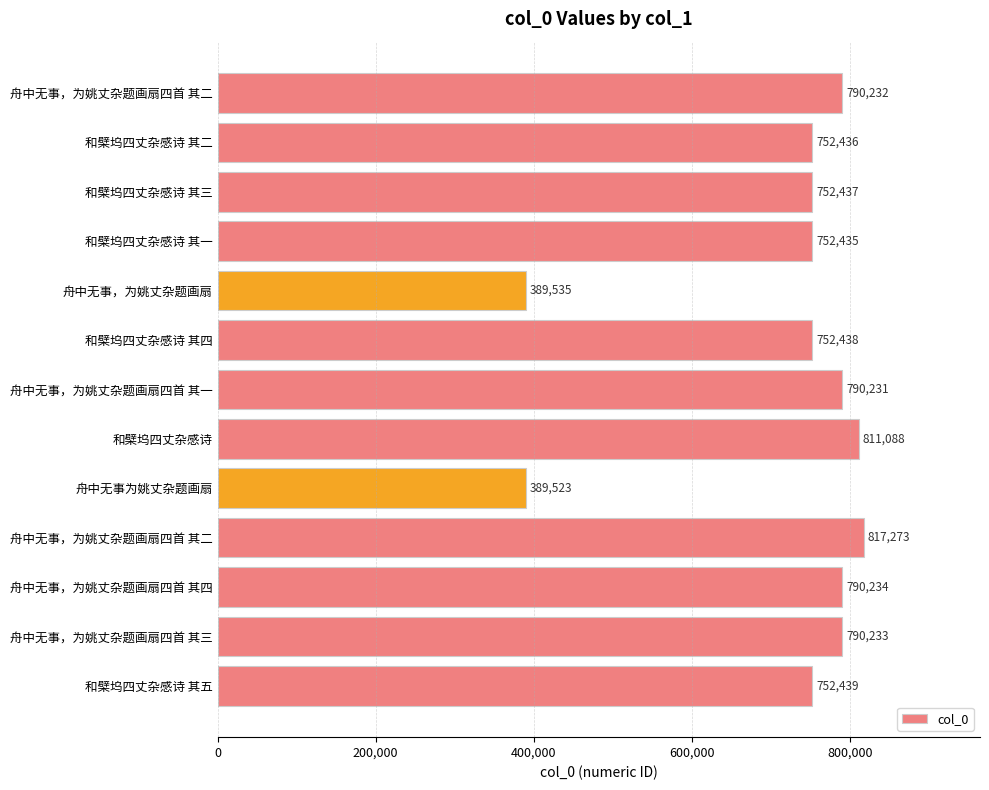

How many data points are less than 752439?

6